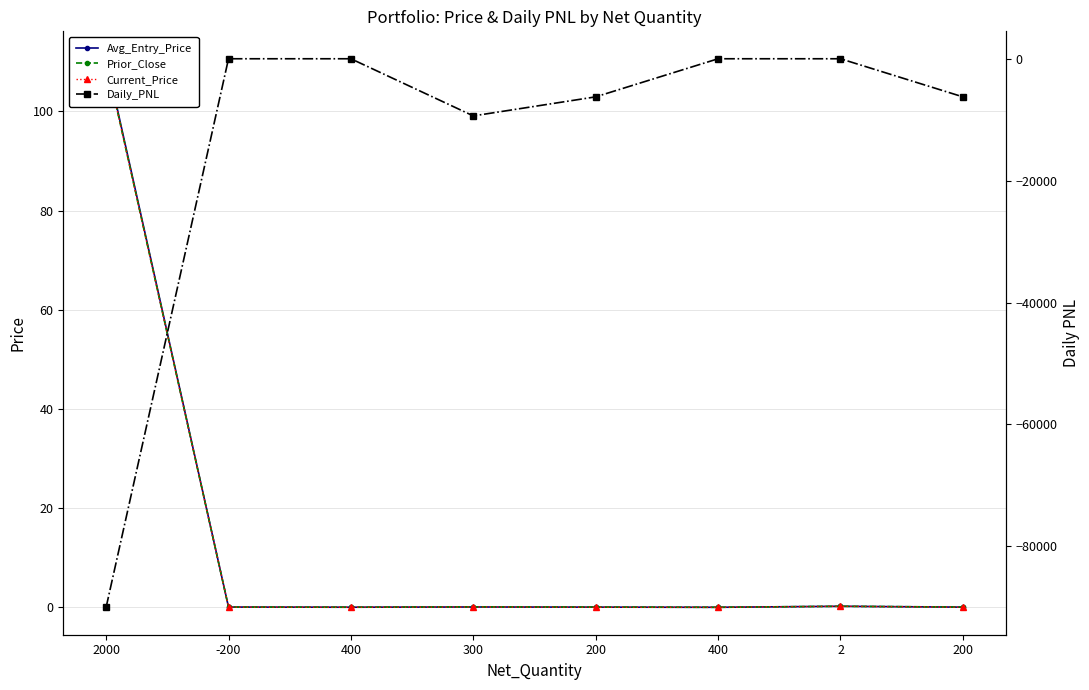

Where is the first local maximum for Avg_Entry_Price?

300